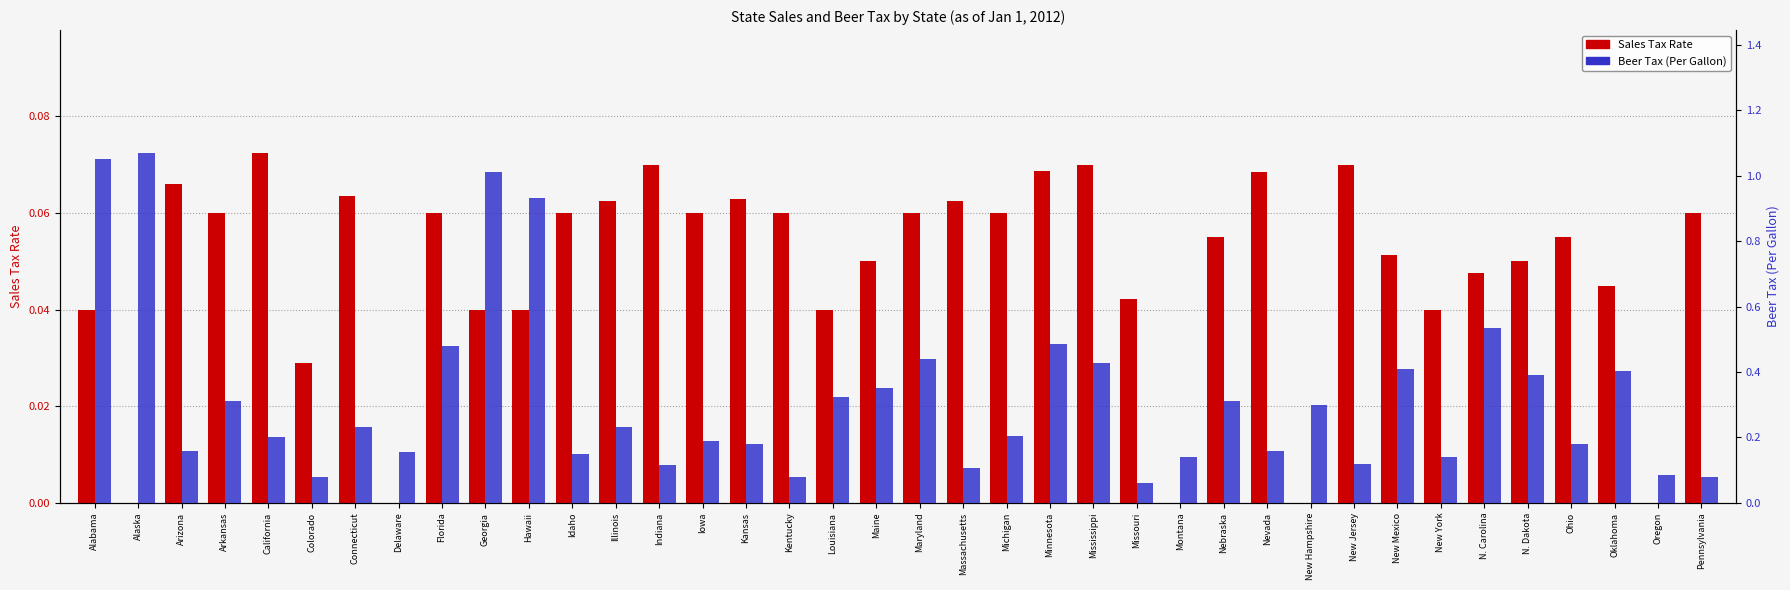

Reading left to right, list all the values displayed in this chart.

Sales Tax Rate: Alabama=0.0	Alaska=0.0	Arizona=0.1	Arkansas=0.1	California=0.1	Colorado=0.0	Connecticut=0.1	Delaware=0.0	Florida=0.1	Georgia=0.0	Hawaii=0.0	Idaho=0.1	Illinois=0.1	Indiana=0.1	Iowa=0.1	Kansas=0.1	Kentucky=0.1	Louisiana=0.0	Maine=0.1	Maryland=0.1	Massachusetts=0.1	Michigan=0.1	Minnesota=0.1	Mississippi=0.1	Missouri=0.0	Montana=0.0	Nebraska=0.1	Nevada=0.1	New Hampshire=0.0	New Jersey=0.1	New Mexico=0.1	New York=0.0	N. Carolina=0.0	N. Dakota=0.1	Ohio=0.1	Oklahoma=0.0	Oregon=0.0	Pennsylvania=0.1
Beer Tax (Per Gallon): Alabama=1.1	Alaska=1.1	Arizona=0.2	Arkansas=0.3	California=0.2	Colorado=0.1	Connecticut=0.2	Delaware=0.2	Florida=0.5	Georgia=1.0	Hawaii=0.9	Idaho=0.1	Illinois=0.2	Indiana=0.1	Iowa=0.2	Kansas=0.2	Kentucky=0.1	Louisiana=0.3	Maine=0.3	Maryland=0.4	Massachusetts=0.1	Michigan=0.2	Minnesota=0.5	Mississippi=0.4	Missouri=0.1	Montana=0.1	Nebraska=0.3	Nevada=0.2	New Hampshire=0.3	New Jersey=0.1	New Mexico=0.4	New York=0.1	N. Carolina=0.5	N. Dakota=0.4	Ohio=0.2	Oklahoma=0.4	Oregon=0.1	Pennsylvania=0.1